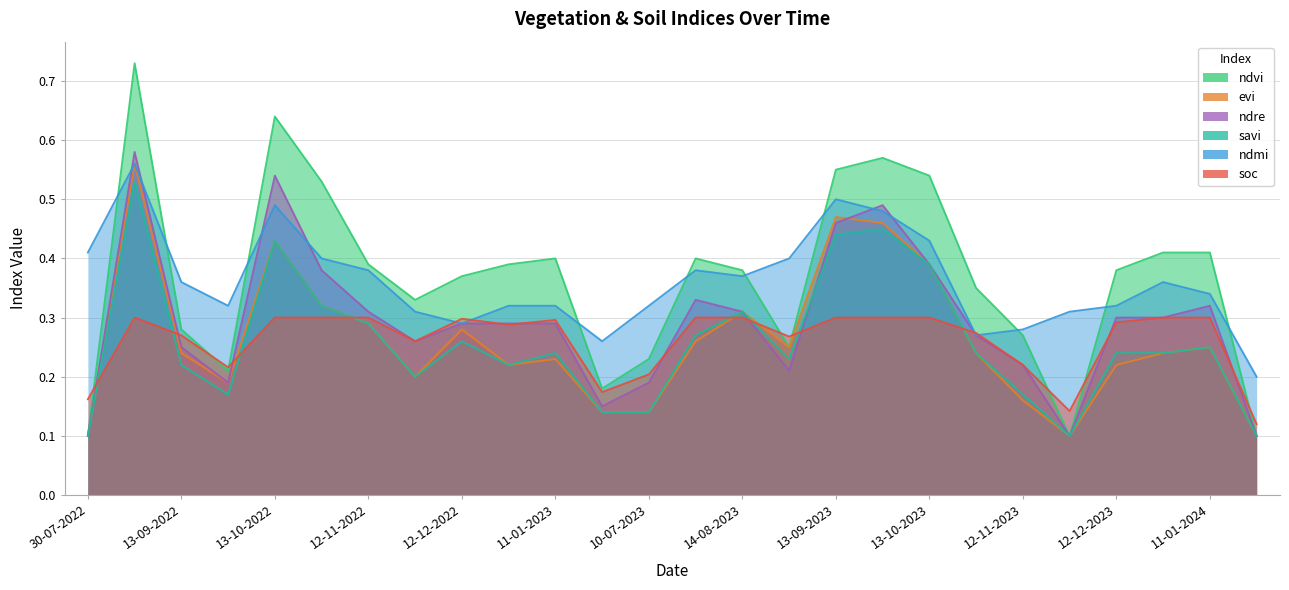

Rank the series at 28-10-2022 from lowest to highest value.

soc, evi, savi, ndre, ndmi, ndvi